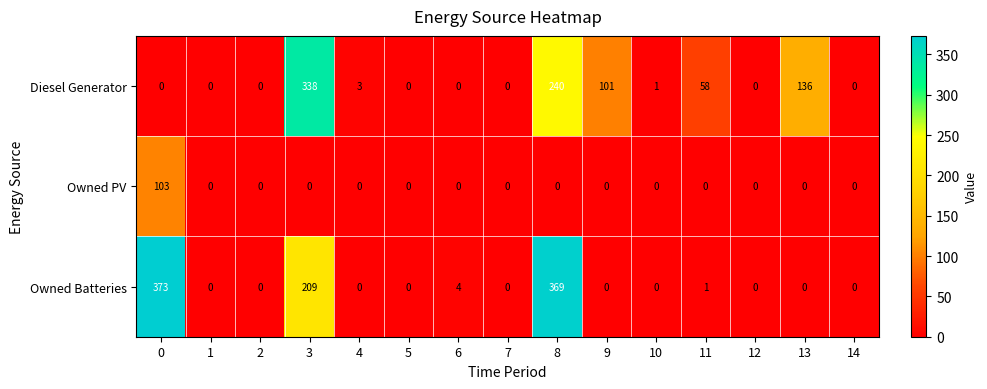

Between 3 and 9, which series saw the biggest shift?

Diesel Generator